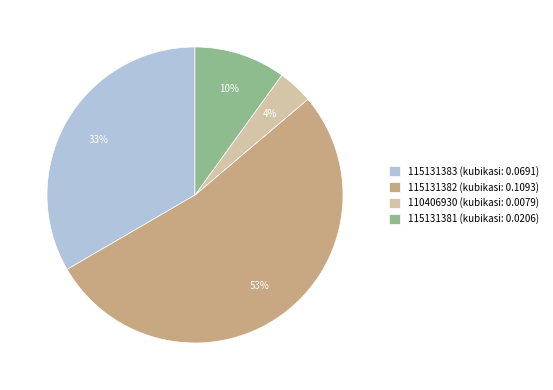

Count the number of slices in the pie.

4